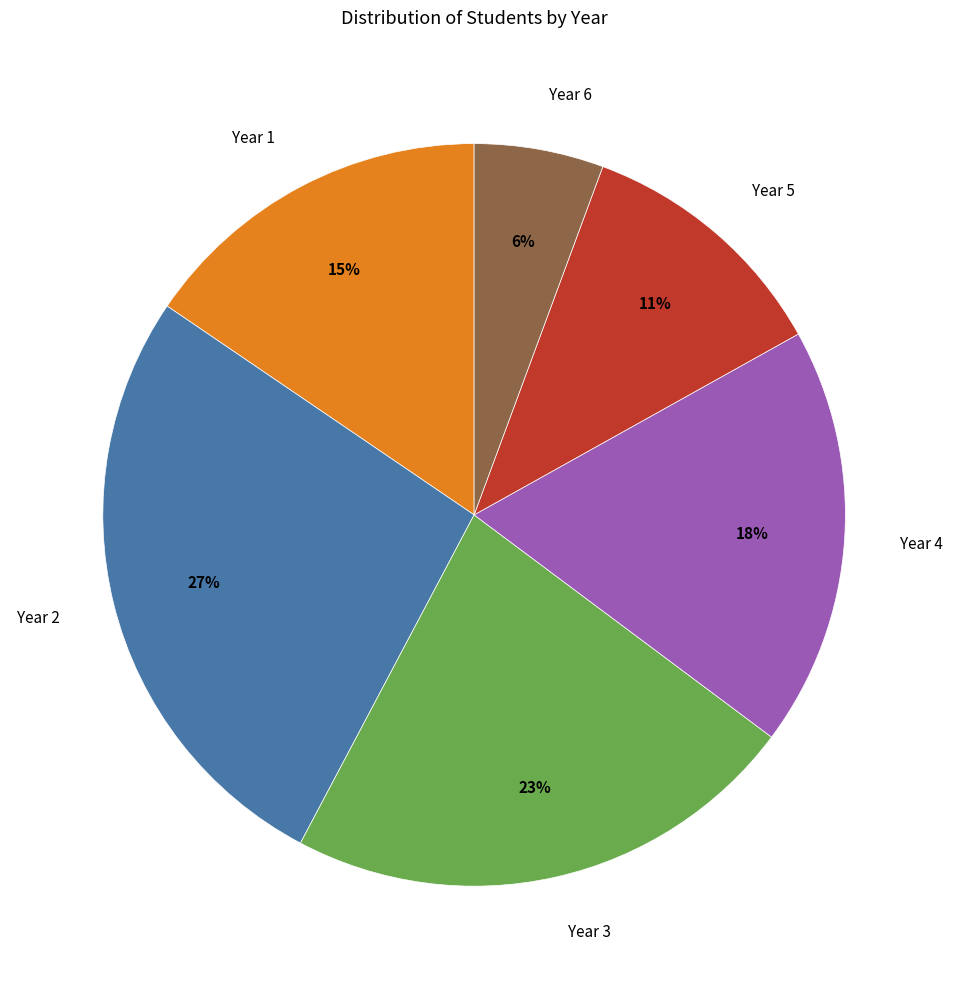

Which category has the biggest portion of the pie?

Year 2